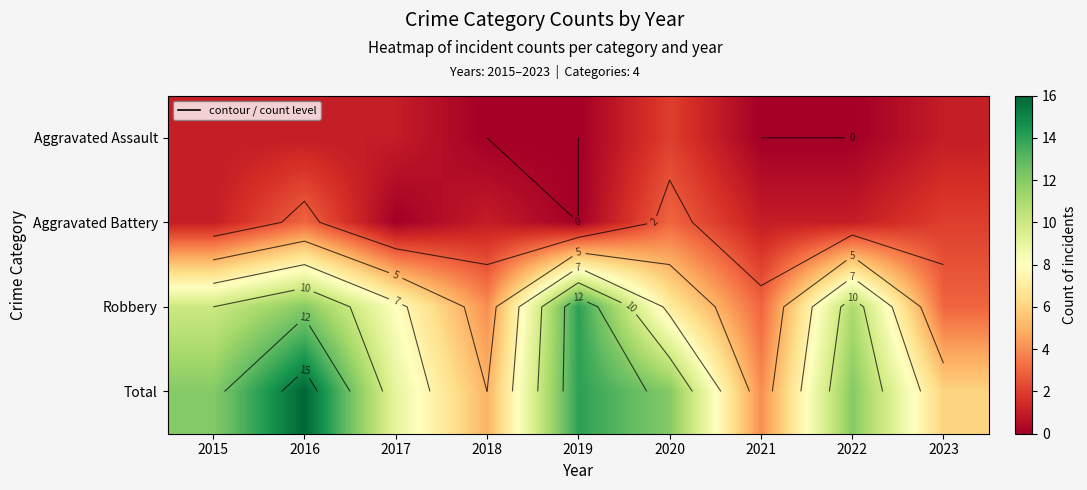

Rank the series at 2021 from lowest to highest value.

Aggravated Assault, Aggravated Battery, Robbery, Total